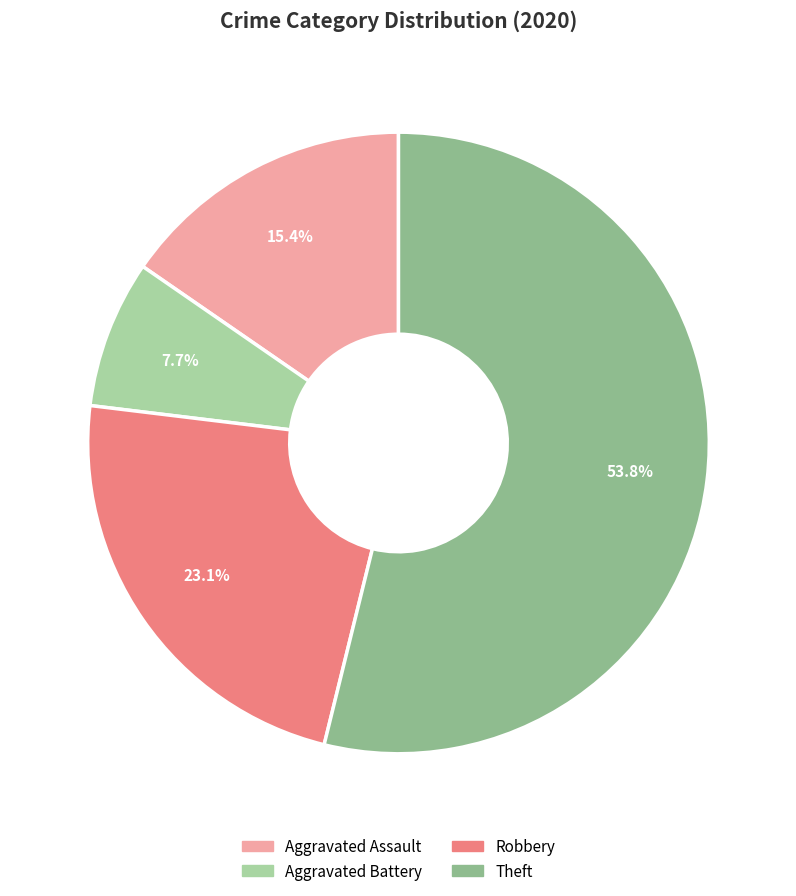

Does any single category account for the majority?

Yes